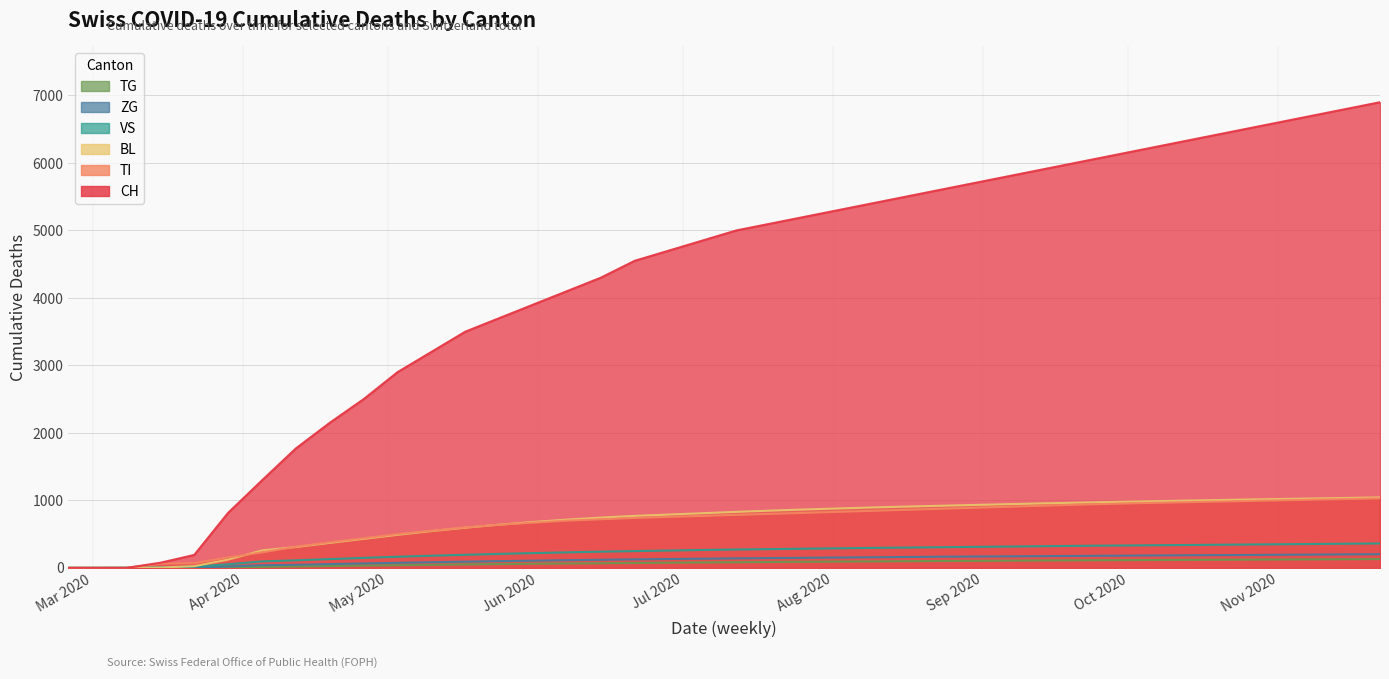

How many lines are shown in the chart?

6